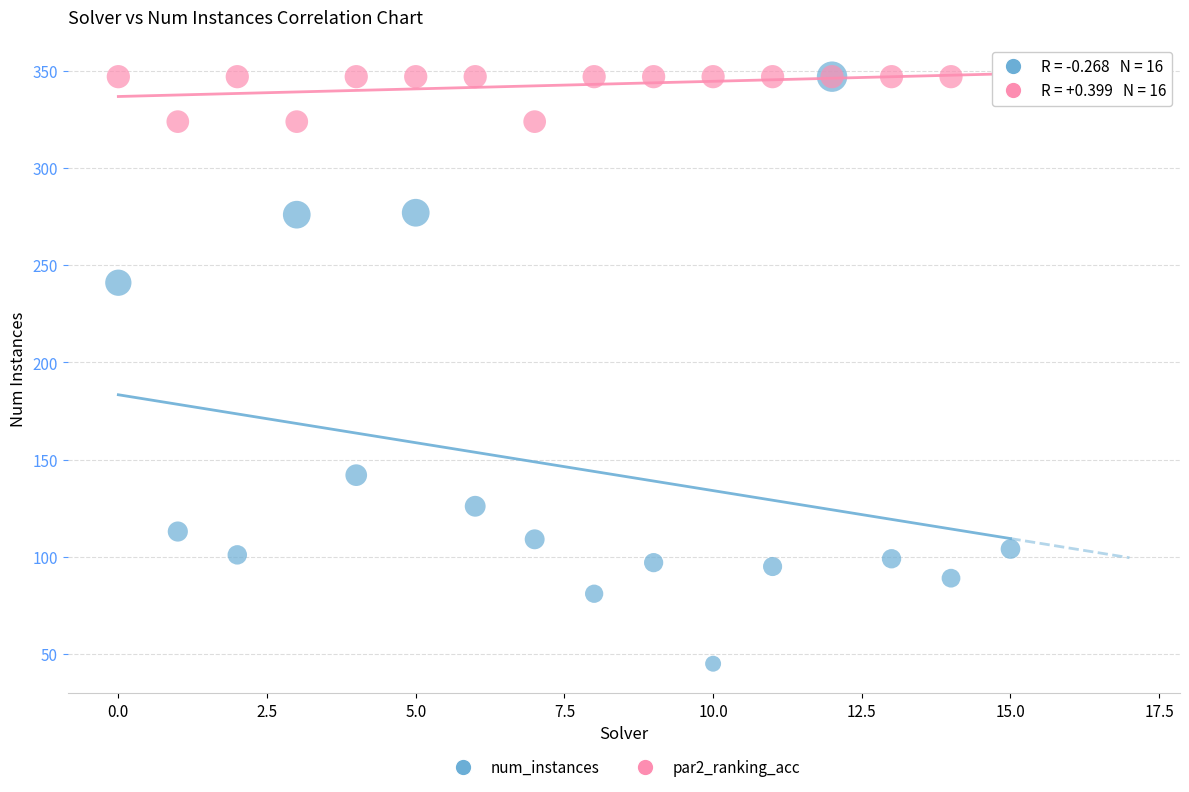

Across all series, what Y value is closest to 196?

241.0